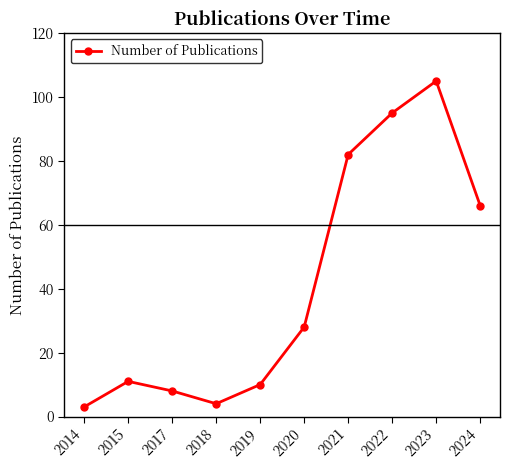

How many lines are shown in the chart?

1